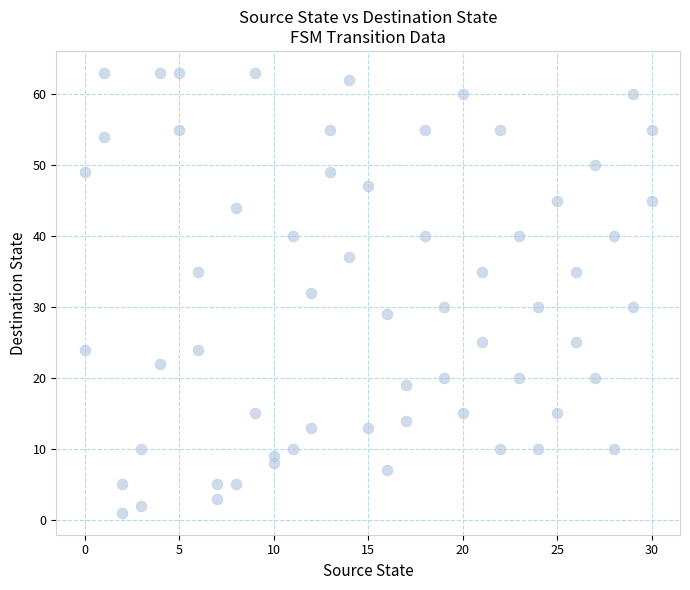

Count the number of points in this scatter plot.

62